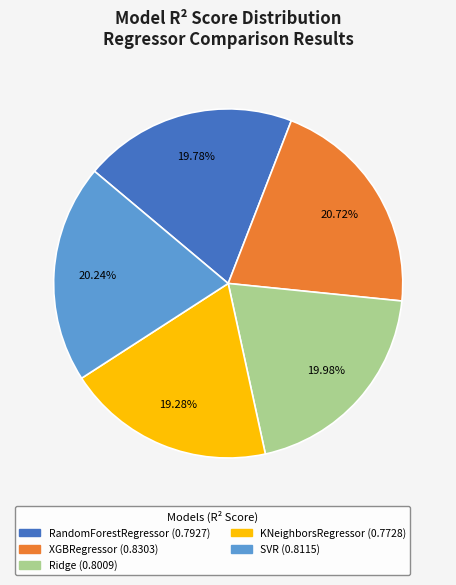

How many slices are in this pie chart?

5